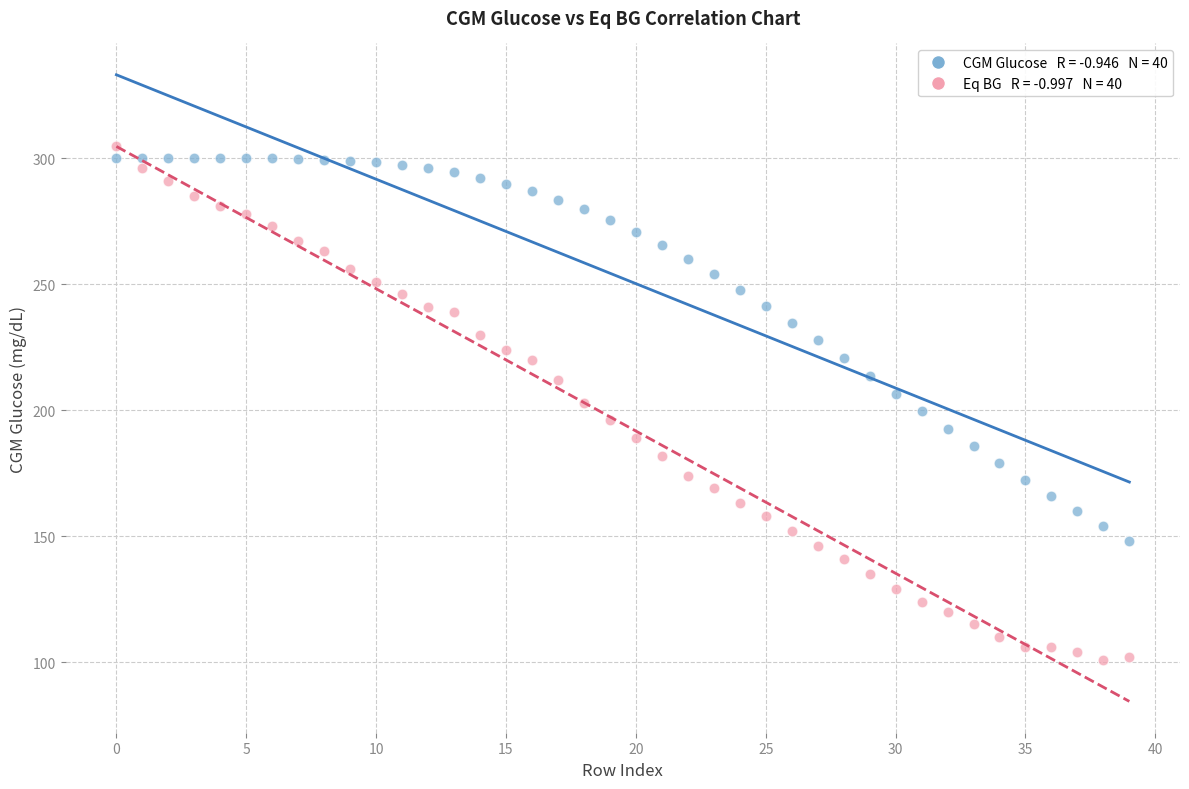

Across all data points, what is the range of Y values (max minus min)?

204.0